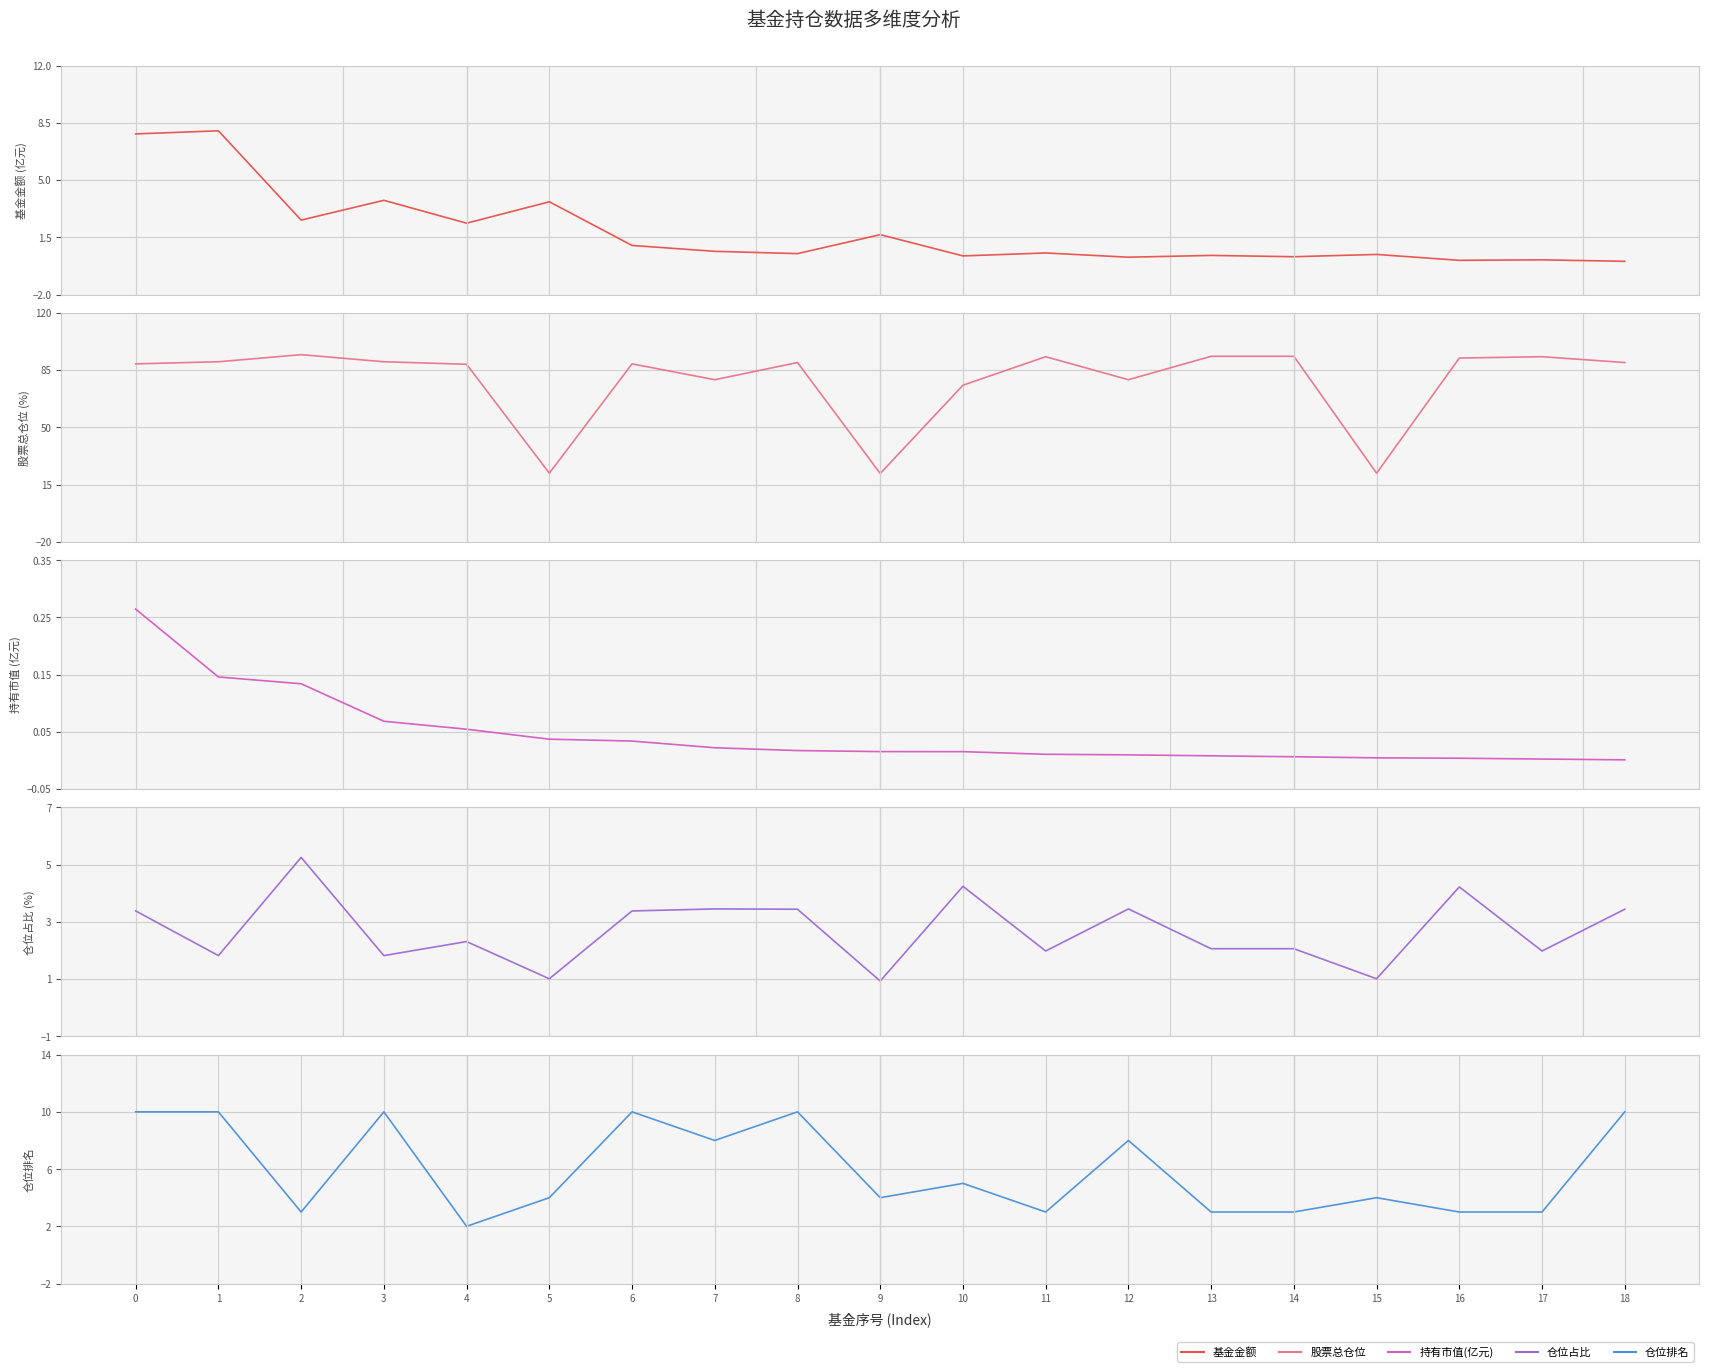

What is the greatest value displayed?

94.4